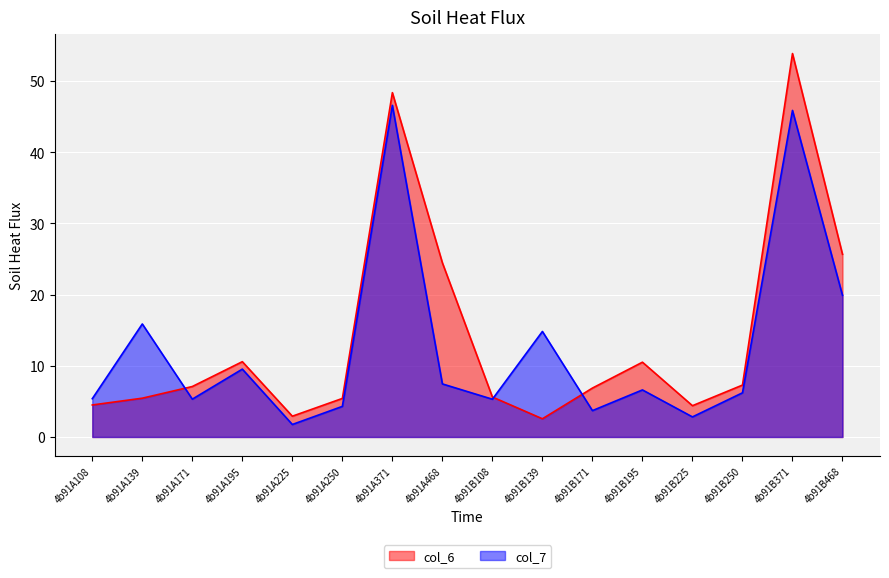

At which label does col_7 reach its minimum?

4b91A225